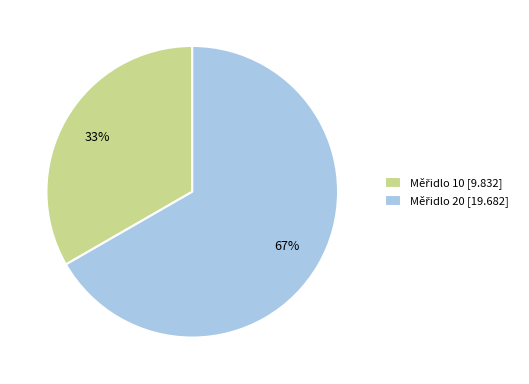

To the nearest percent, what is the average slice percentage?

50%